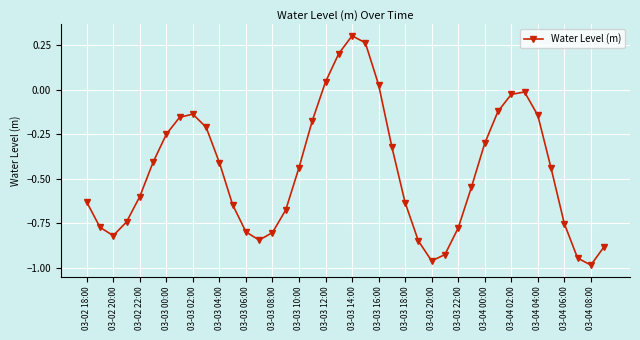

How many categories are shown in the chart?

40